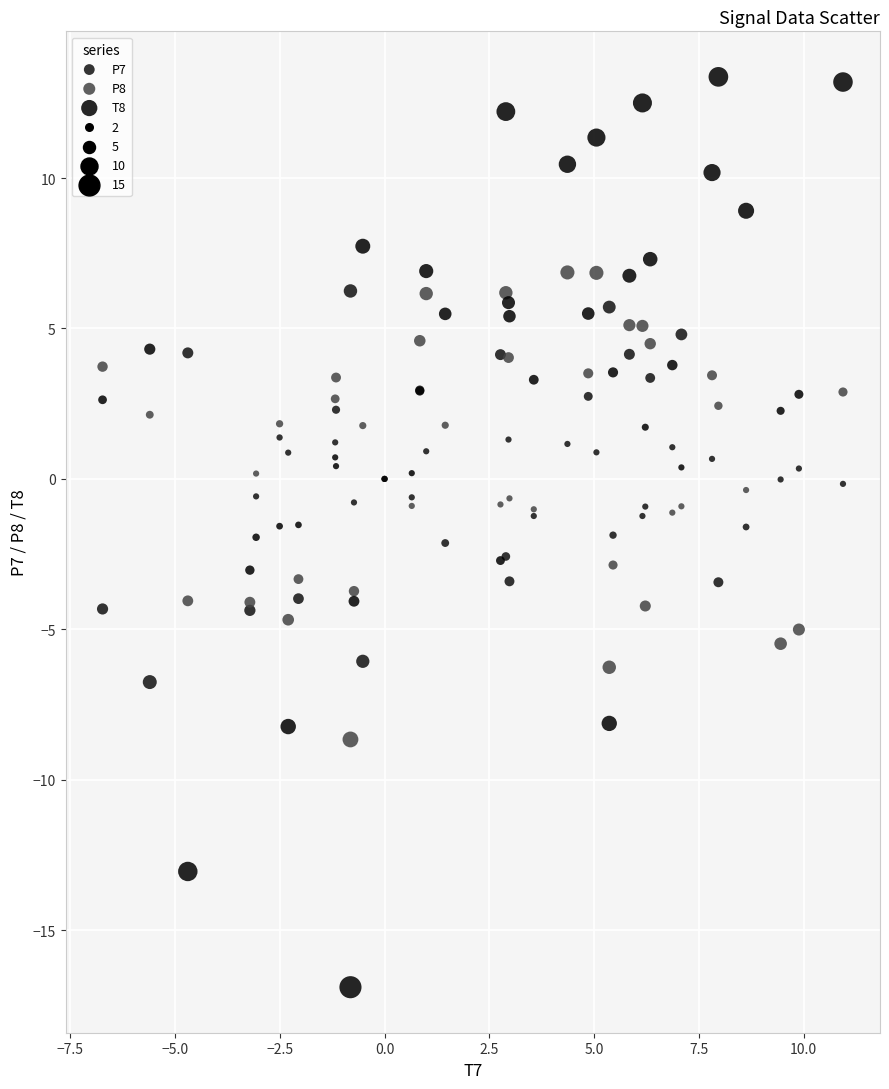

Which series reaches the minimum Y coordinate?

T8